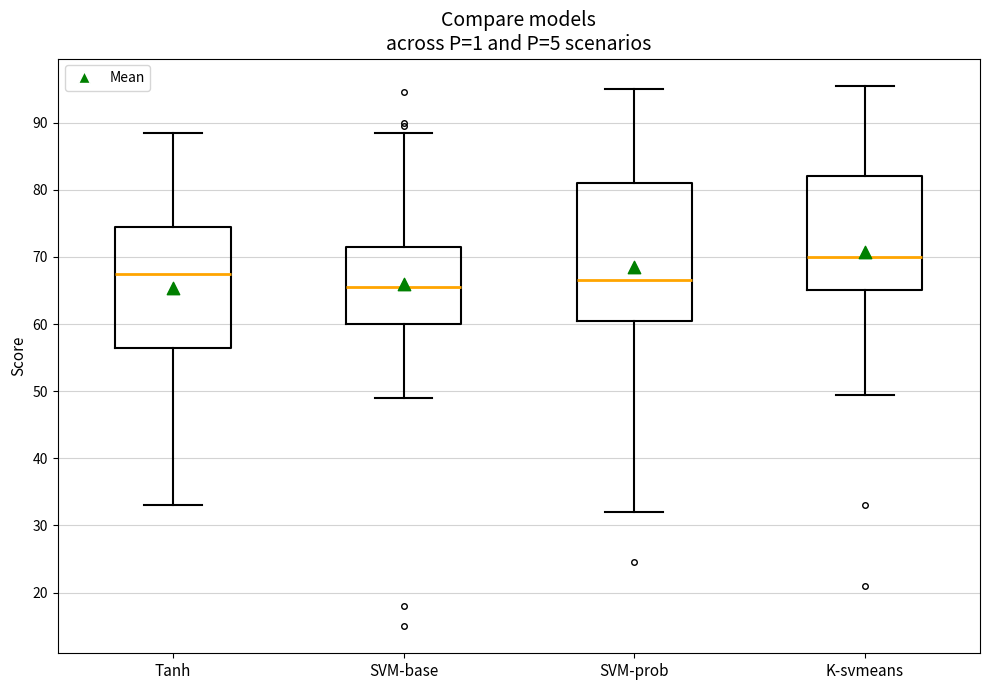

Reading left to right, transcribe this box plot: for each box, give where its median line is, the range the box spans, and where its two whiskers end, as read against the y-axis. The values are not printed on the chart, so give them approximately, as read against the axis.

Tanh: median 68, box 57 to 75, whiskers 33 to 89
SVM-base: median 66, box 60 to 72, whiskers 49 to 89
SVM-prob: median 67, box 61 to 81, whiskers 32 to 95
K-svmeans: median 70, box 65 to 82, whiskers 50 to 96